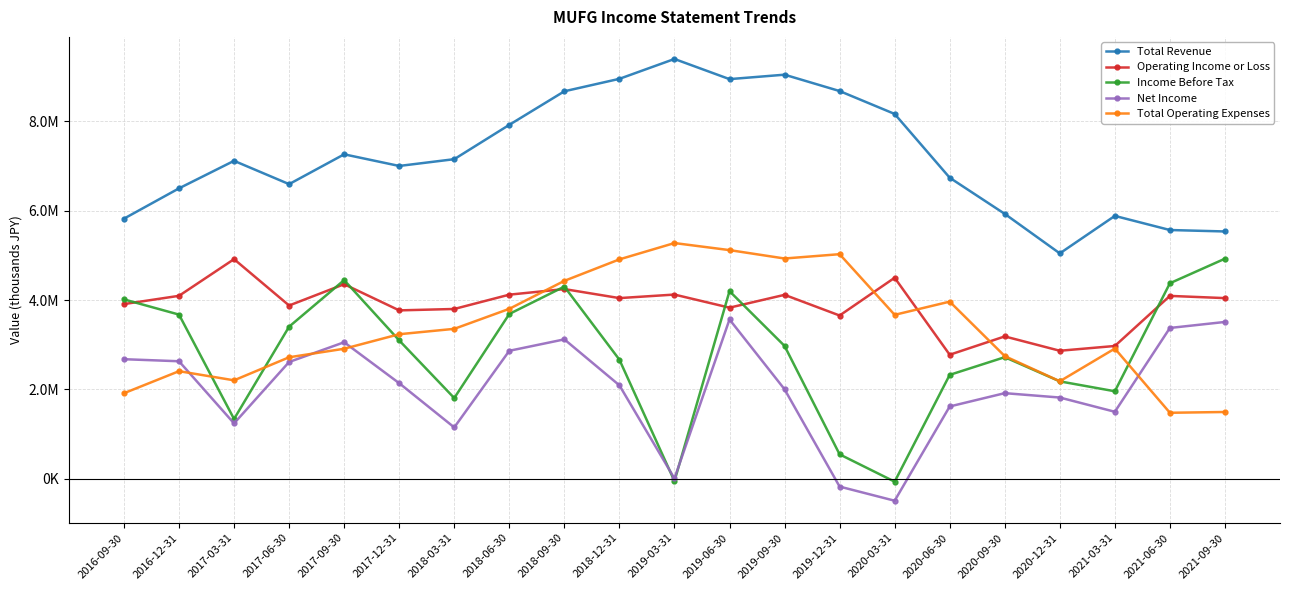

The value of Operating Income or Loss at 2018-09-30 is 2037465. True or false?

False